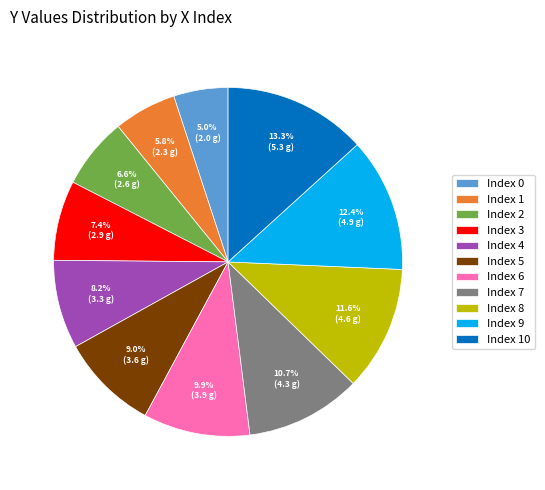

How much of the chart is everything except Index 0?

95.0%